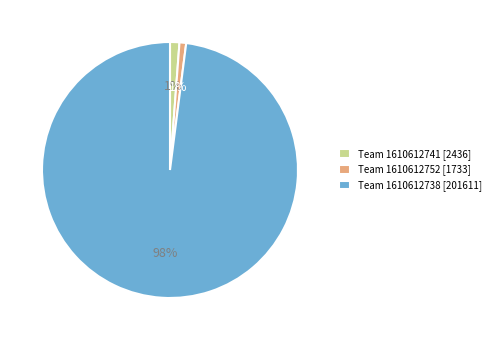

To the nearest percent, what portion does Team 1610612741 [2436] represent?

1%